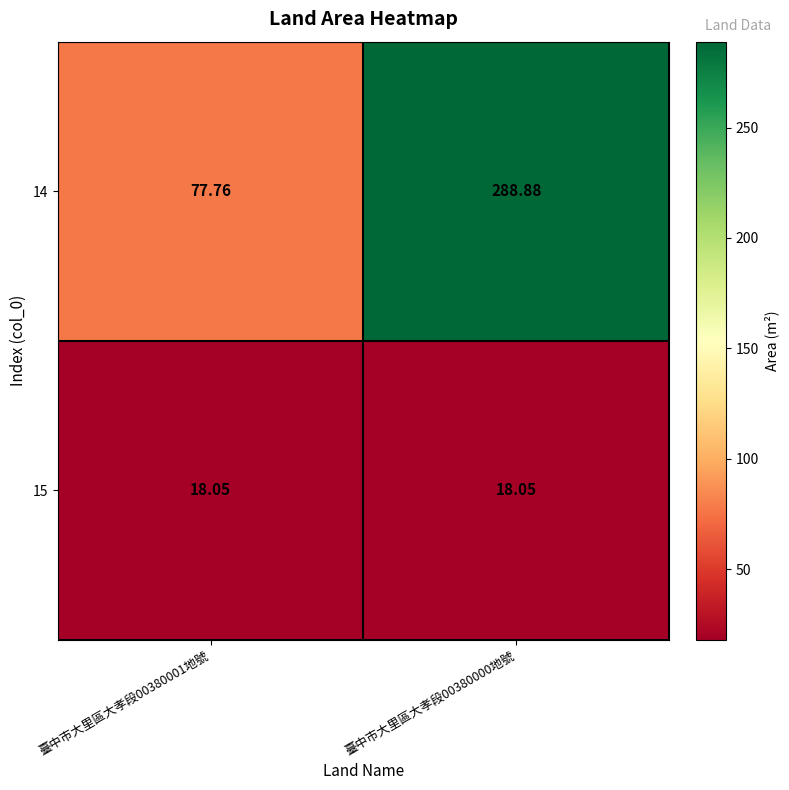

Rank the series by their average value, from highest to lowest.

14, 15